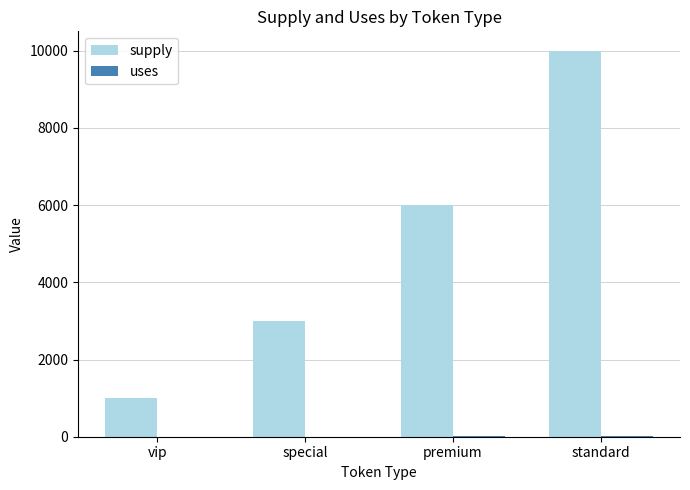

What is the maximum value for supply?

10000